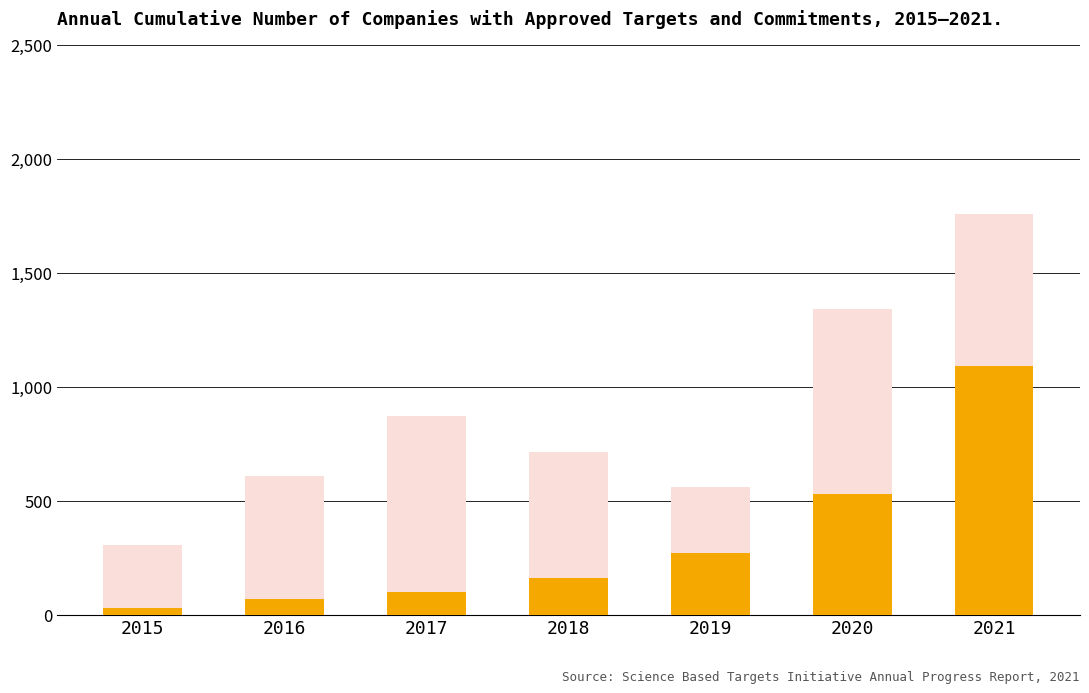

At which category is the sum across all series the highest?

2021